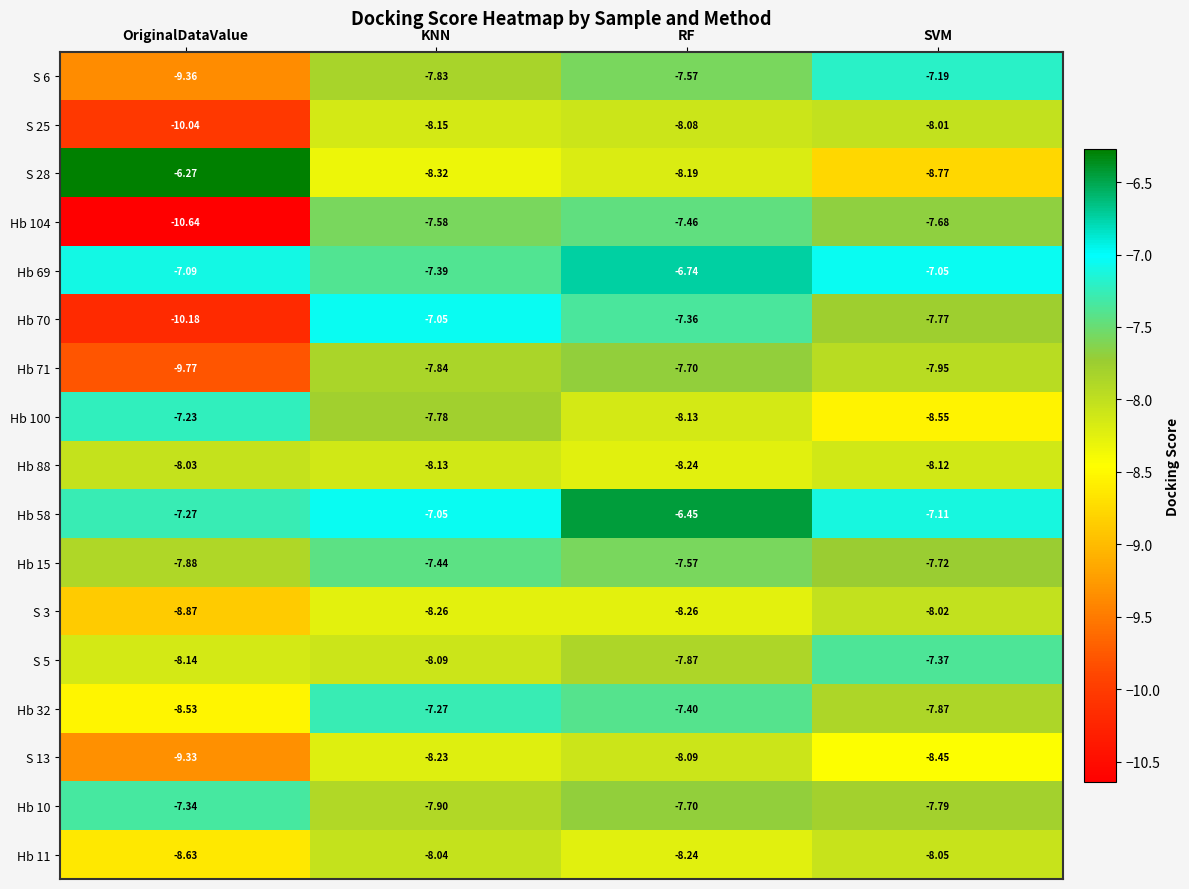

Which category has the highest value in the S 28 series?

OriginalDataValue